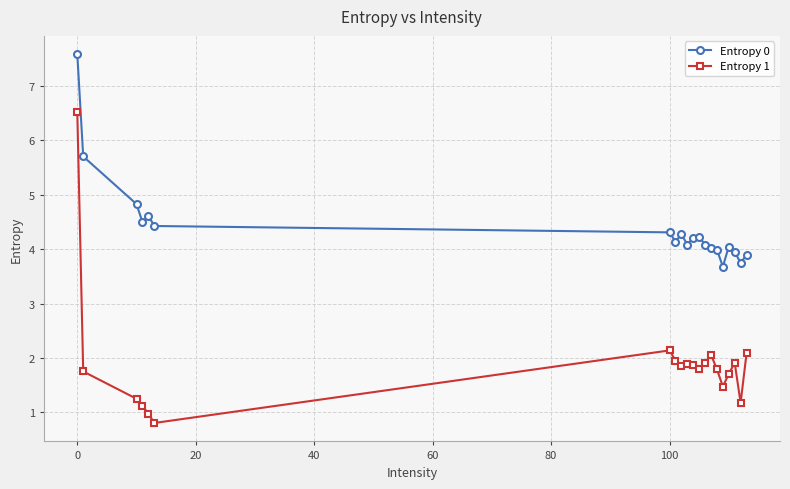

What is the minimum value shown in the chart?

0.8